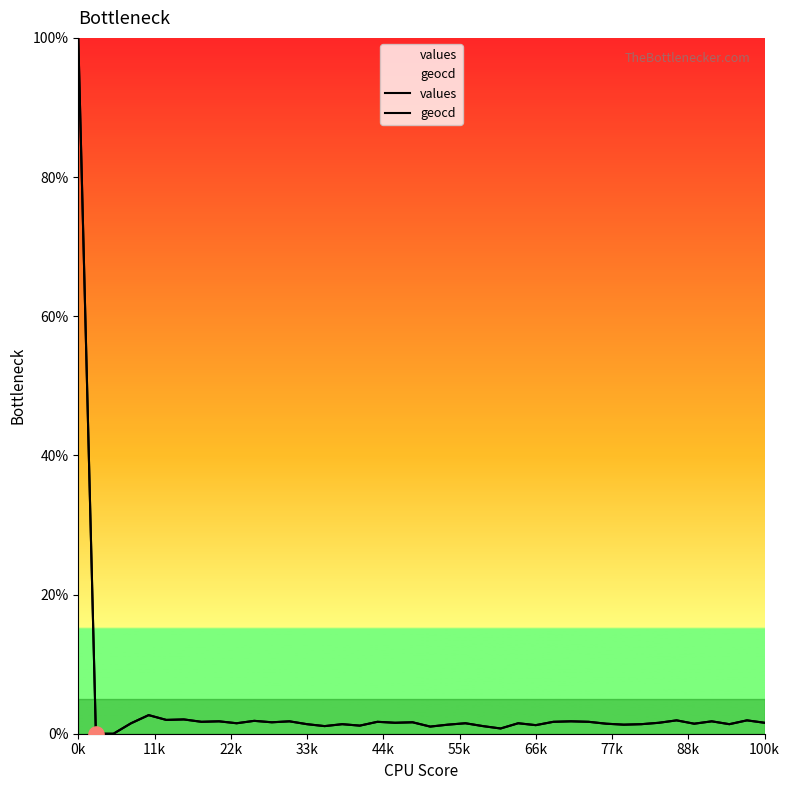

At how many categories does at least one series exceed 20?

1